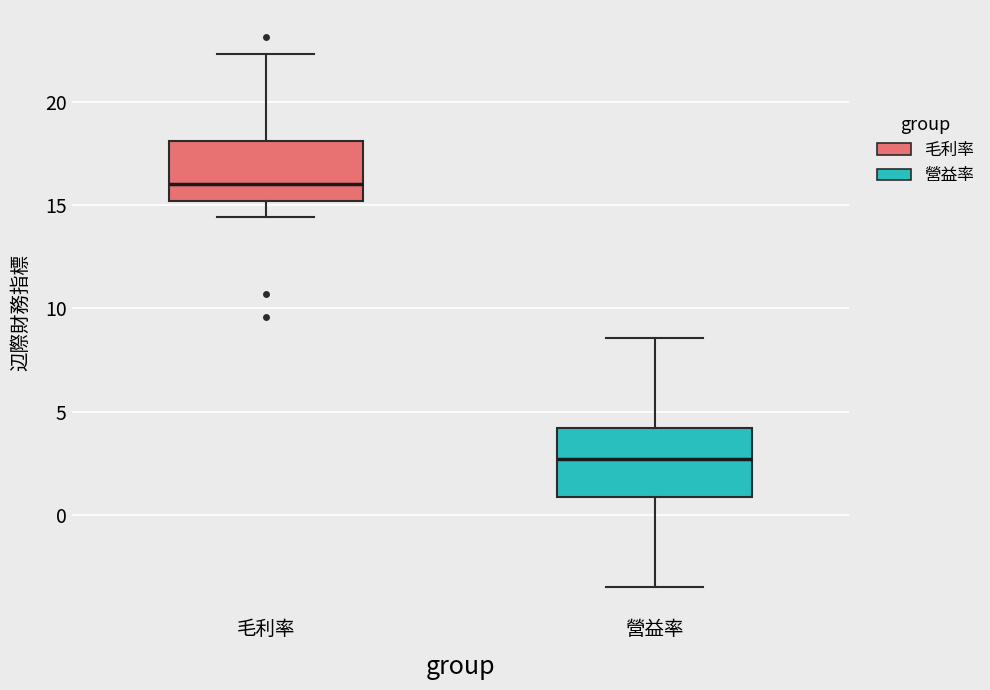

Which box has the lowest median line?

營益率